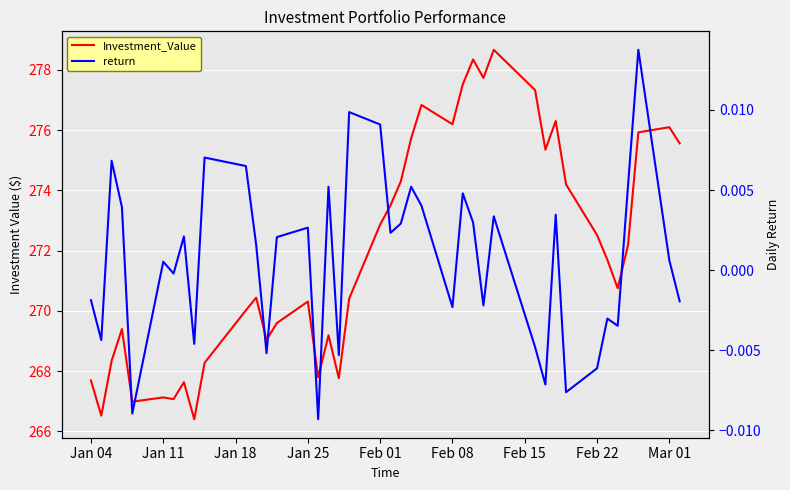

What is the difference between the maximum and minimum values in the Investment_Value series?

12.3